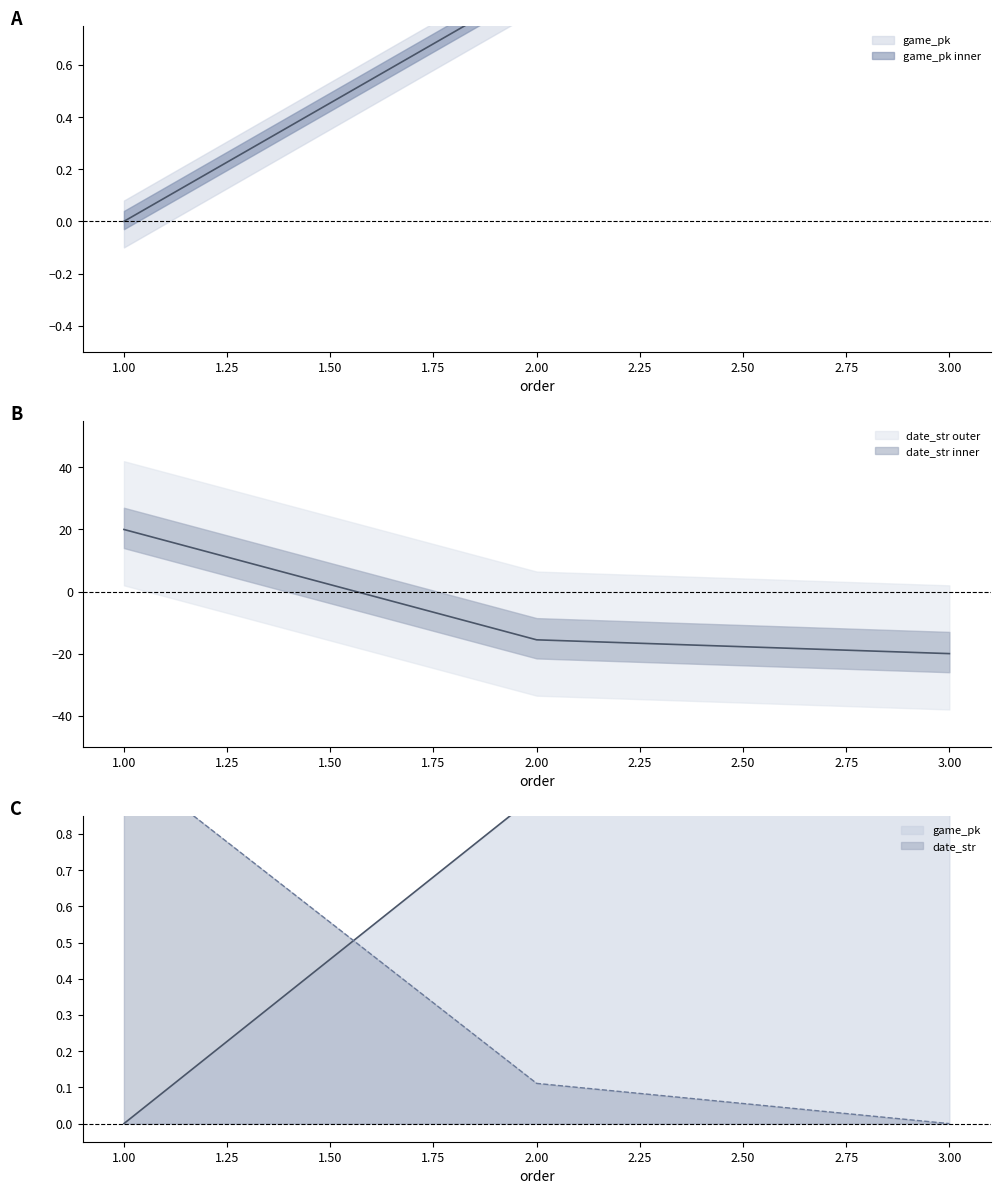

What is the smallest value displayed?

-20.0